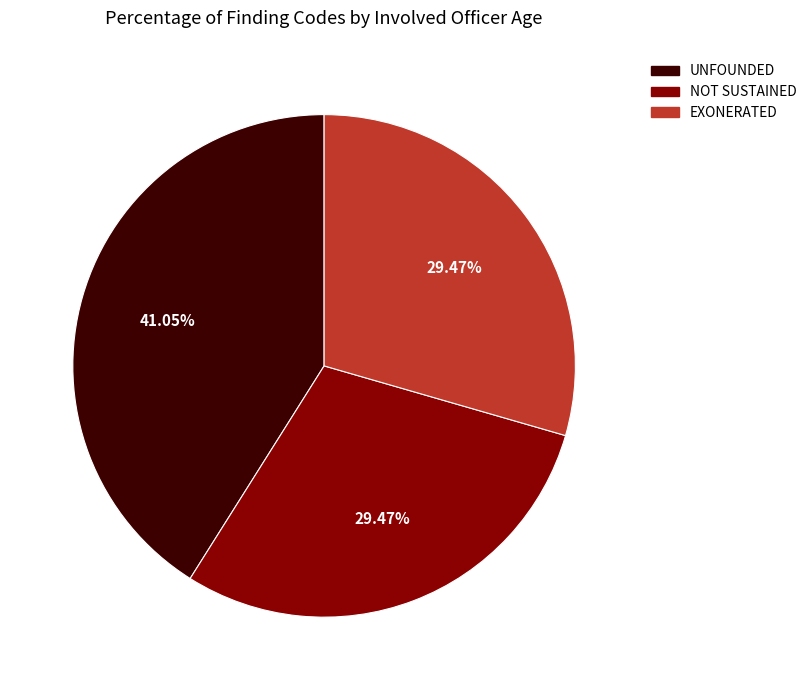

To the nearest percent, what portion does EXONERATED represent?

29%